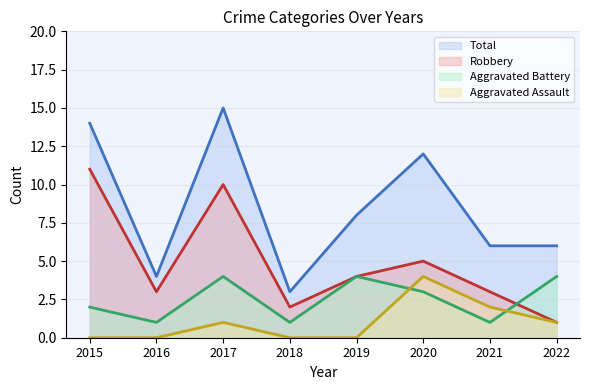

At 2019, list the series in order from largest to smallest.

Total, Aggravated Battery, Robbery, Aggravated Assault